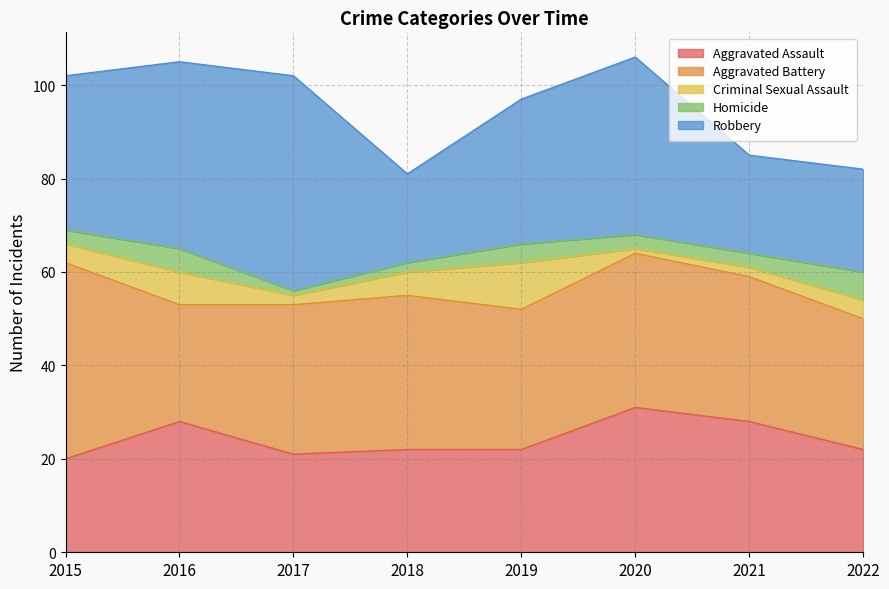

True or false: Aggravated Assault has more than 2 points higher than both neighbors.

False